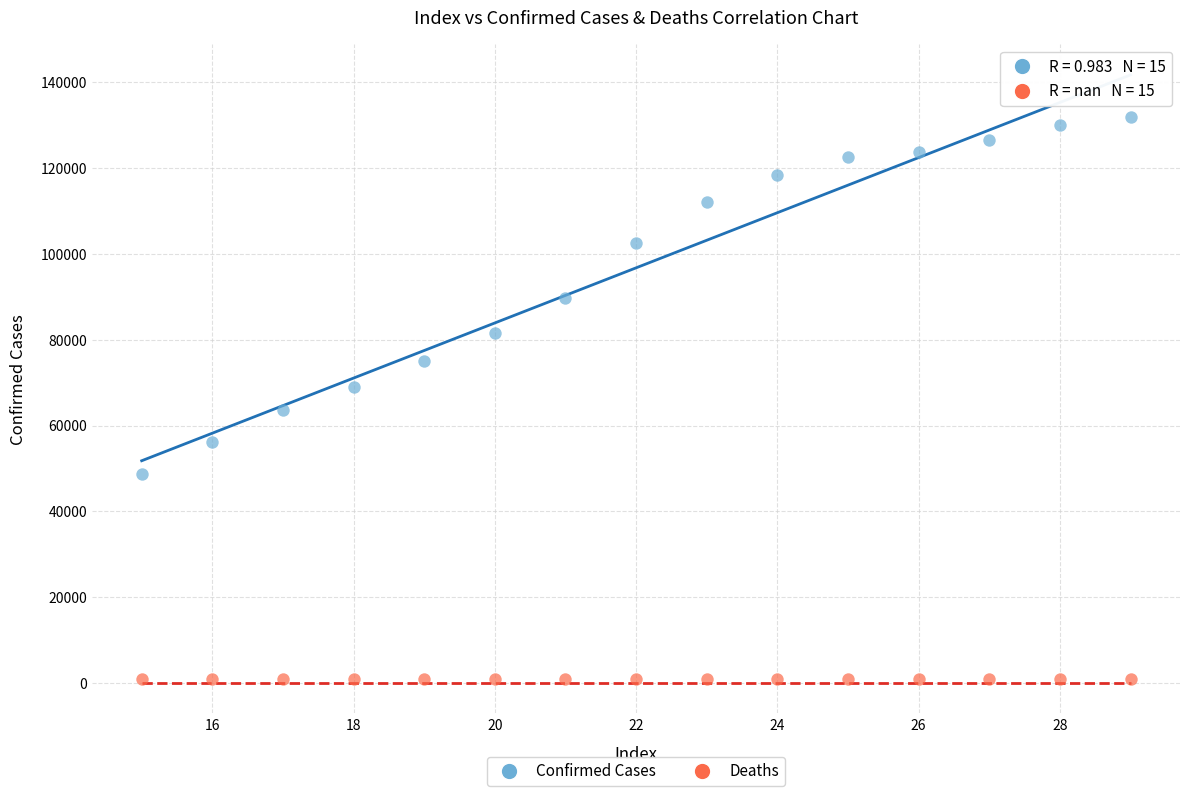

Which series reaches the maximum Y coordinate?

Confirmed Cases